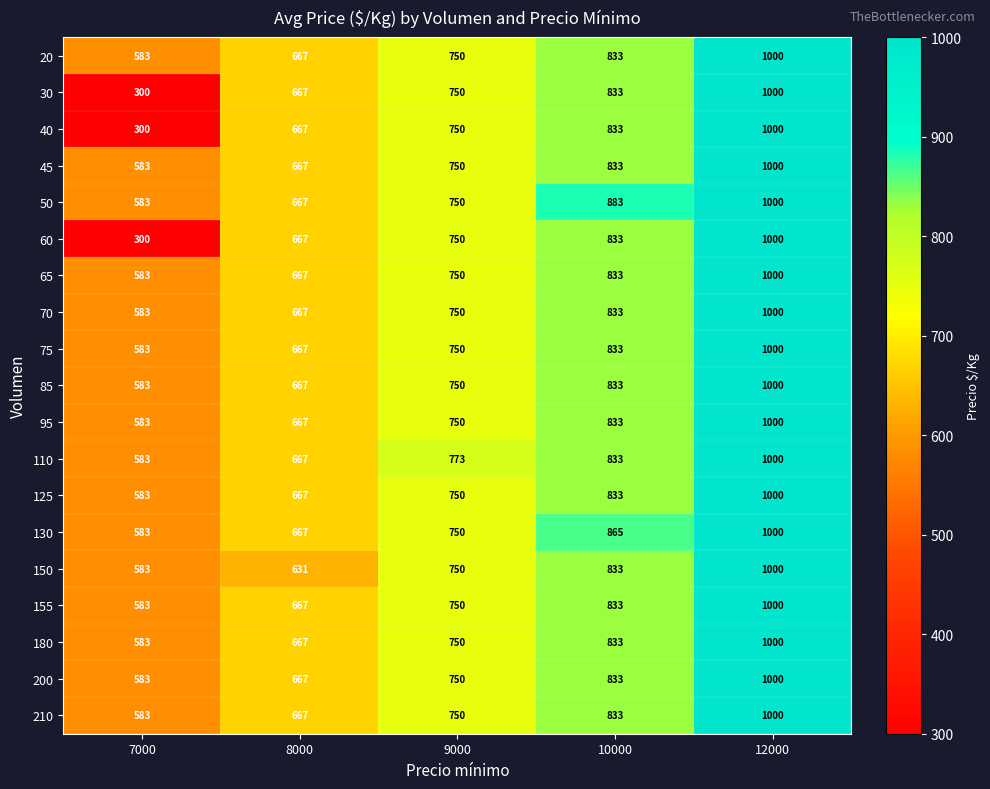

Which series has the largest total across all categories?

50